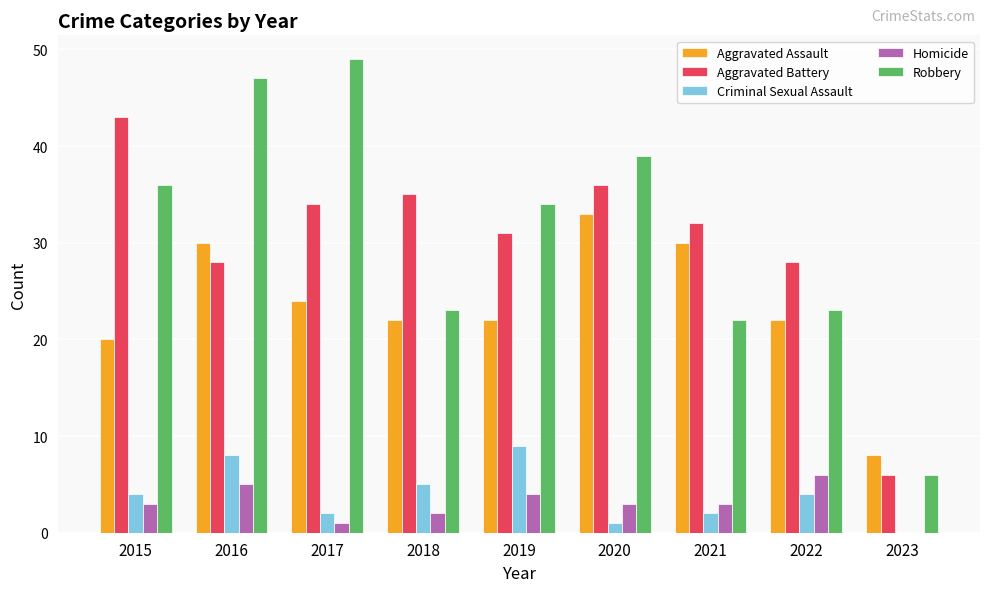

What are all the series names shown in the legend?

Aggravated Assault, Aggravated Battery, Criminal Sexual Assault, Homicide, Robbery